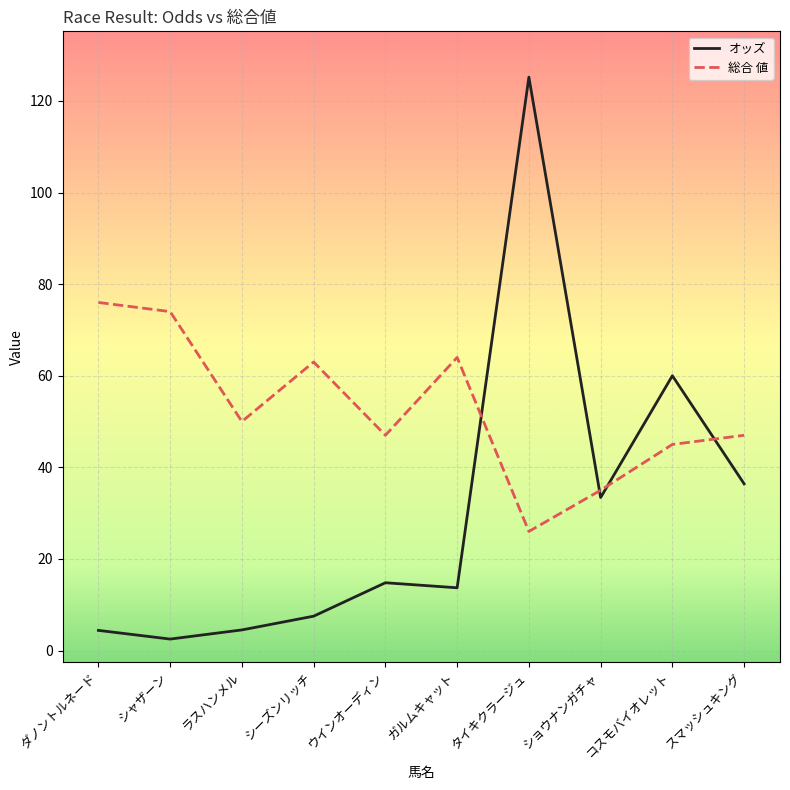

Which series ends up on top after the final intersection of 総合 値 and オッズ?

総合 値